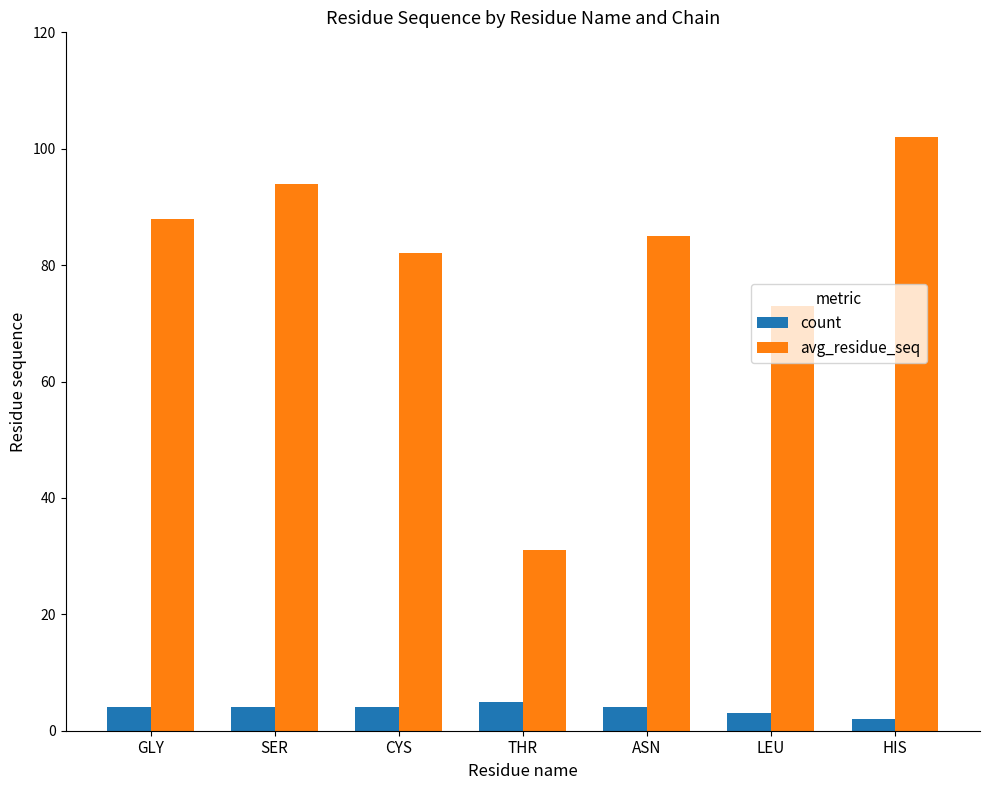

Reading left to right, what are all the values shown in this chart?

count: GLY=4	SER=4	CYS=4	THR=5	ASN=4	LEU=3	HIS=2
avg_residue_seq: GLY=88	SER=94	CYS=82	THR=31	ASN=85	LEU=73	HIS=102